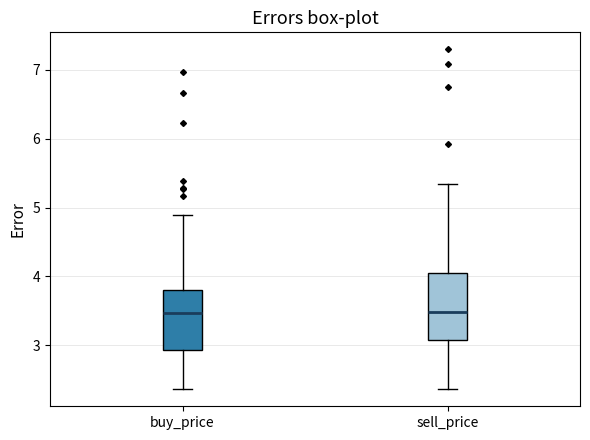

Reading left to right, read every box against the y-axis: the position of its median line, the range the box covers, and the ends of its whiskers. The values are not printed on the chart, so give them approximately, as read against the axis.

buy_price: median 3.5, box 2.9 to 3.8, whiskers 2.4 to 4.9
sell_price: median 3.5, box 3.1 to 4.0, whiskers 2.4 to 5.3